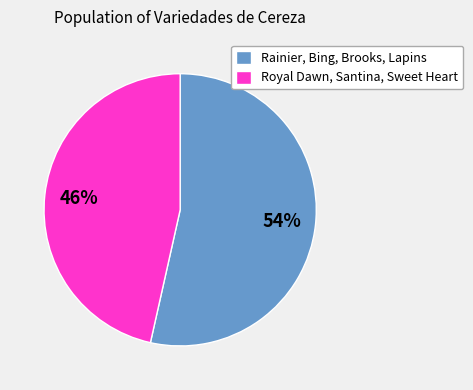

Count the number of slices in the pie.

2